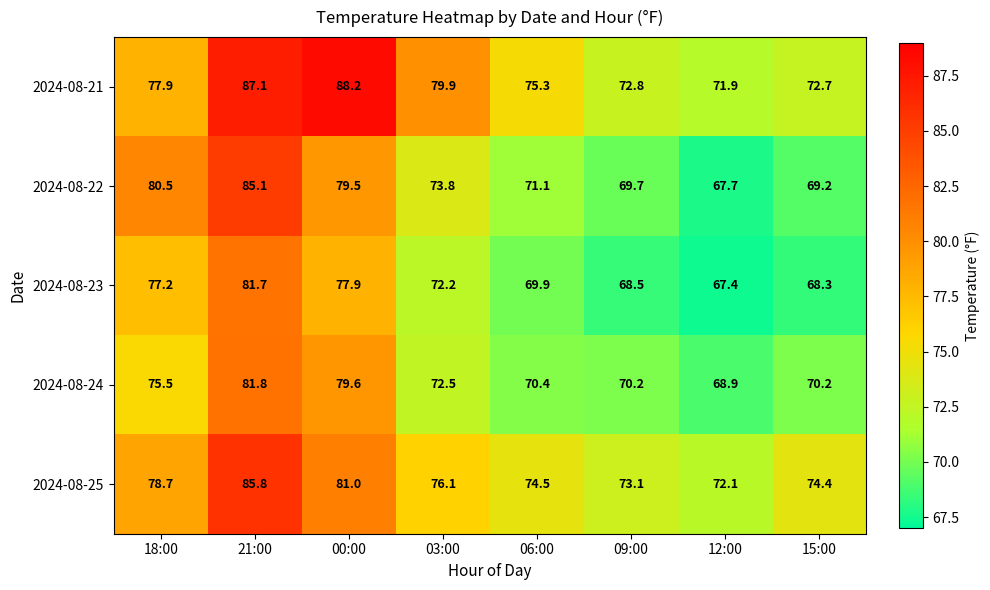

Which series changed the most between 03:00 and 15:00?

2024-08-21